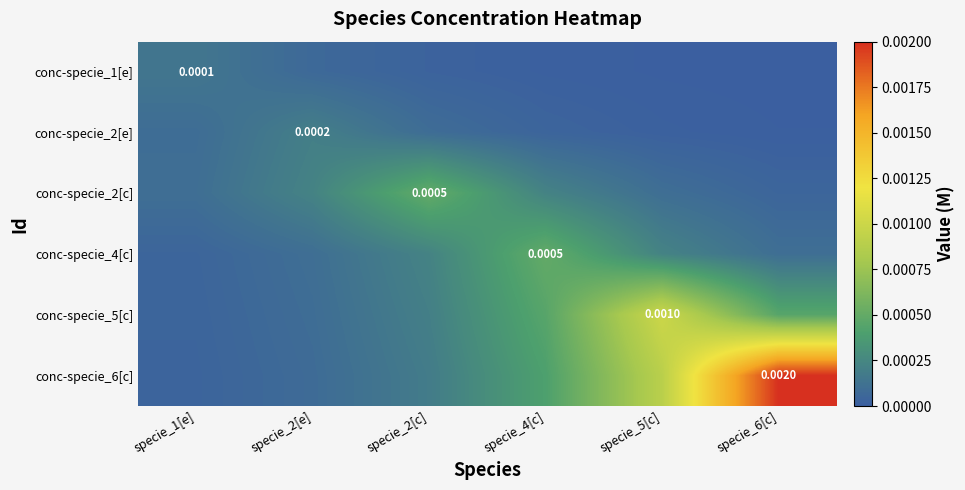

Between specie_1[e] and specie_4[c], which series saw the biggest shift?

conc-specie_4[c]